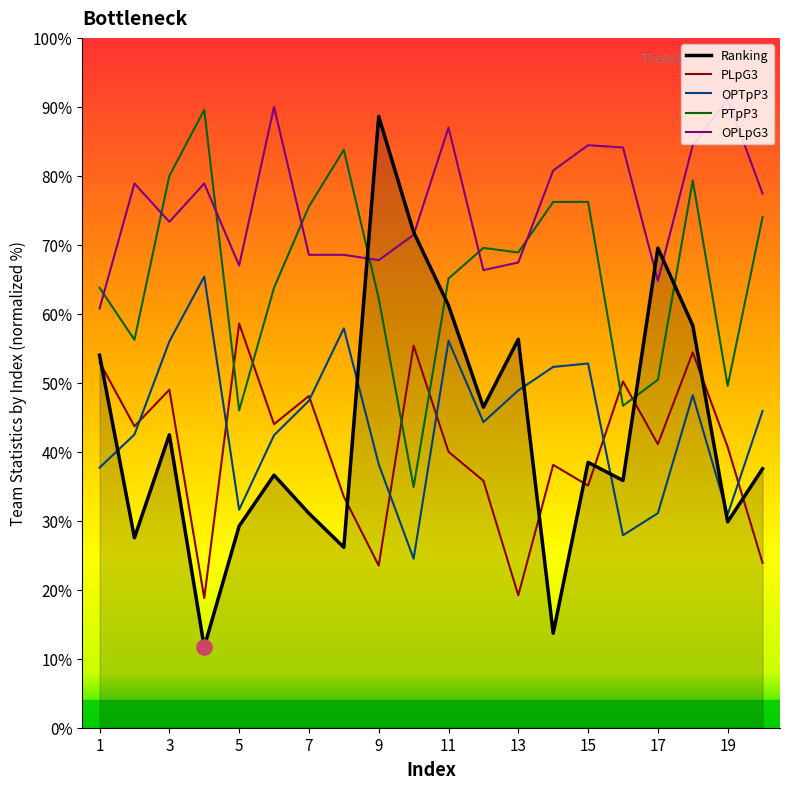

What are all the series names shown in the legend?

Ranking, PLpG3, OPTpP3, PTpP3, OPLpG3